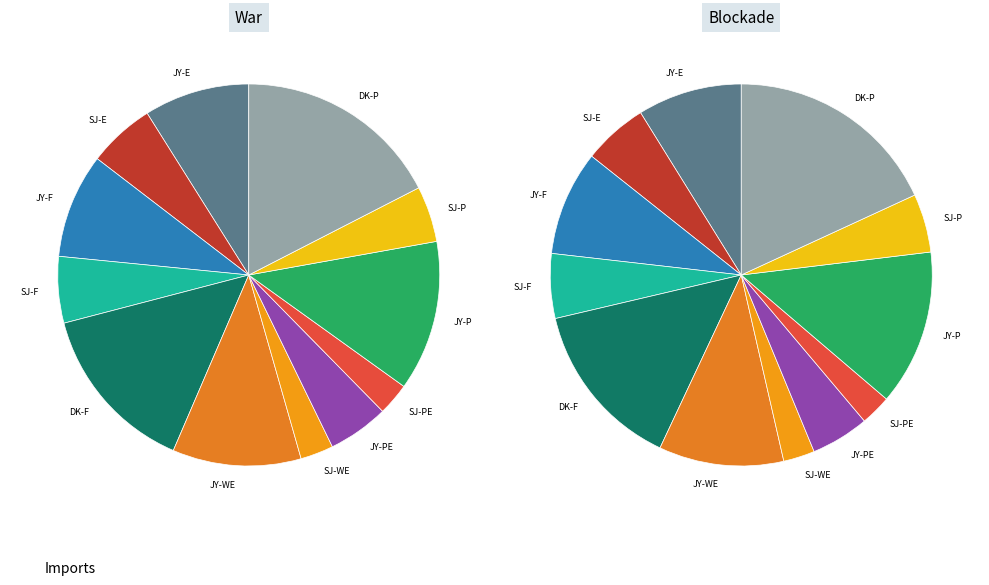

To the nearest percent, what is the difference between the largest and smallest slice percentages?

16%